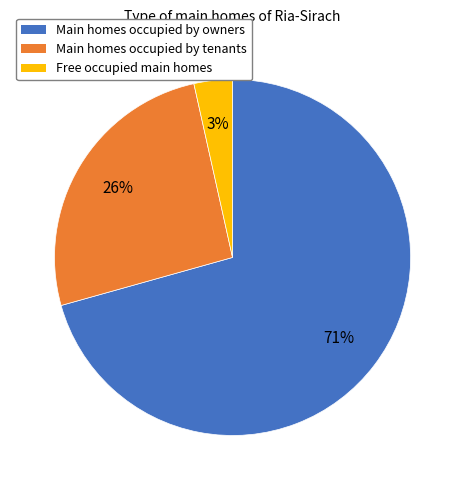

To the nearest percent, what percentage of the pie is Main homes occupied by owners?

71%